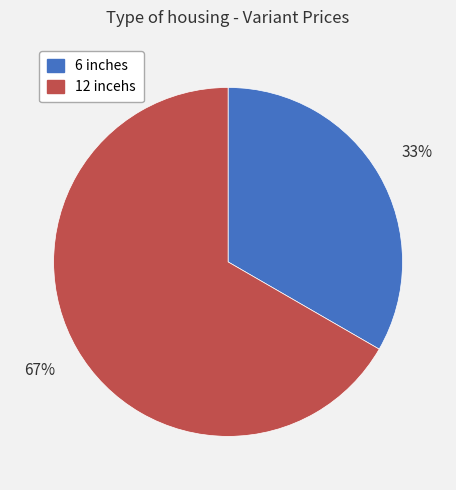

To the nearest percent, what is the average slice percentage?

50%